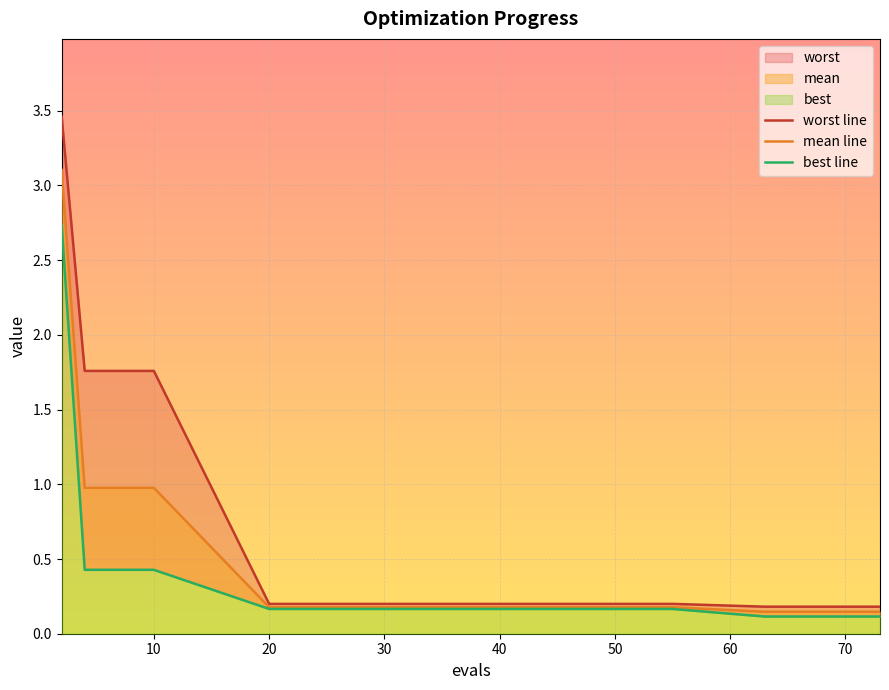

At 70, list the series in order from largest to smallest.

worst line, mean line, best line